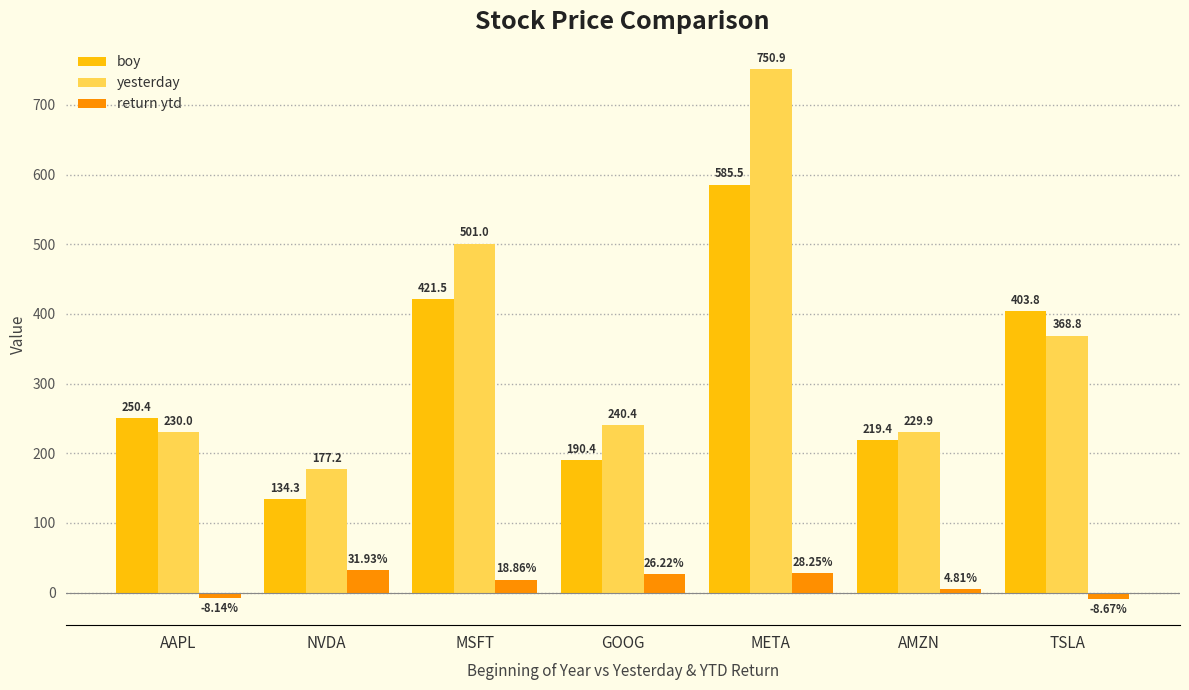

What is the difference between the maximum and minimum values in the yesterday series?

573.7